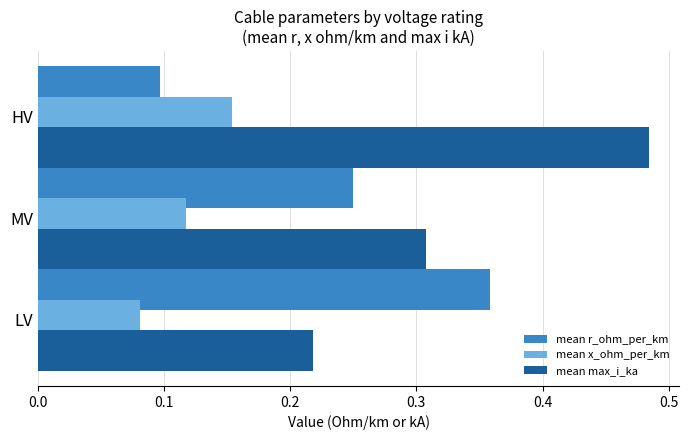

True or false: mean x_ohm_per_km has a value of 0.1 at LV.

True